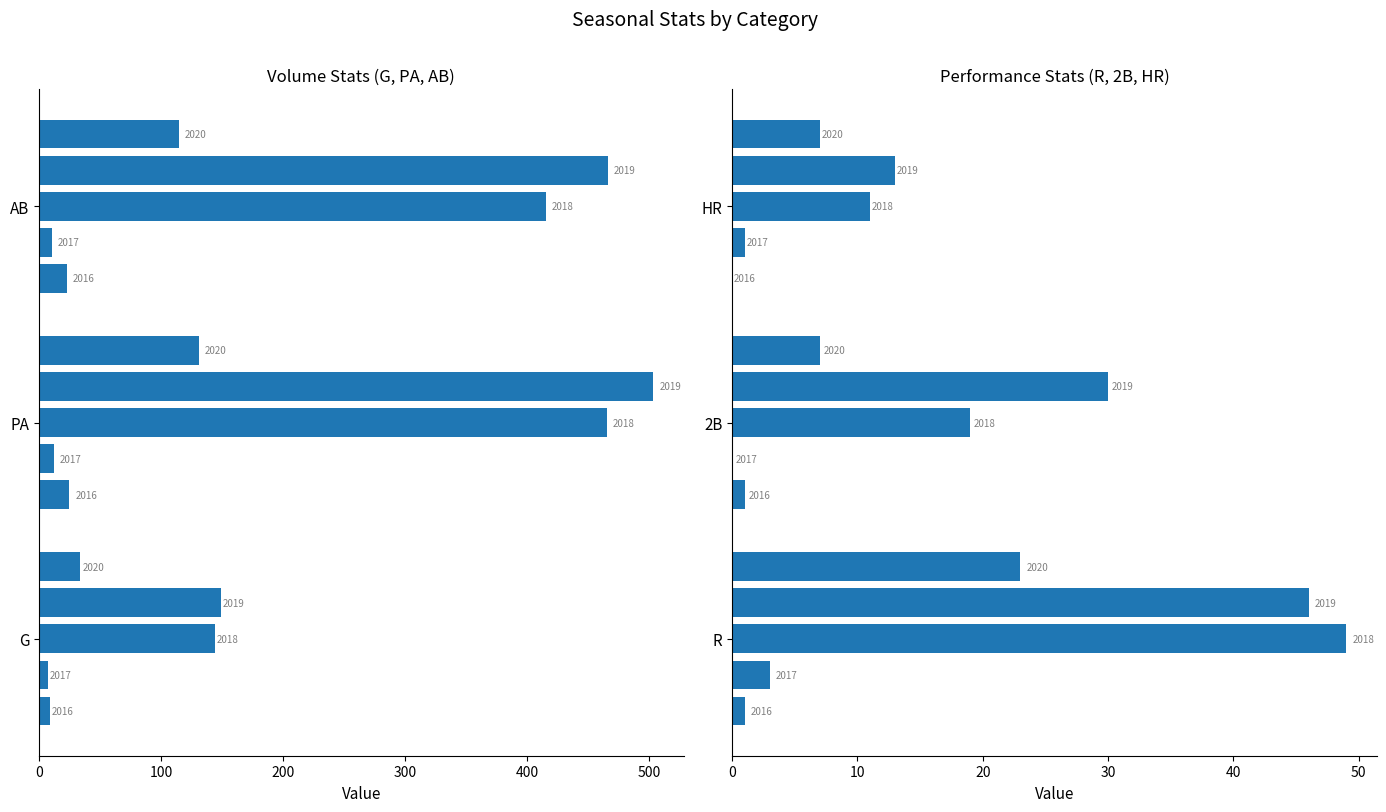

What is the value of the R bar at the 5th from the left?

23